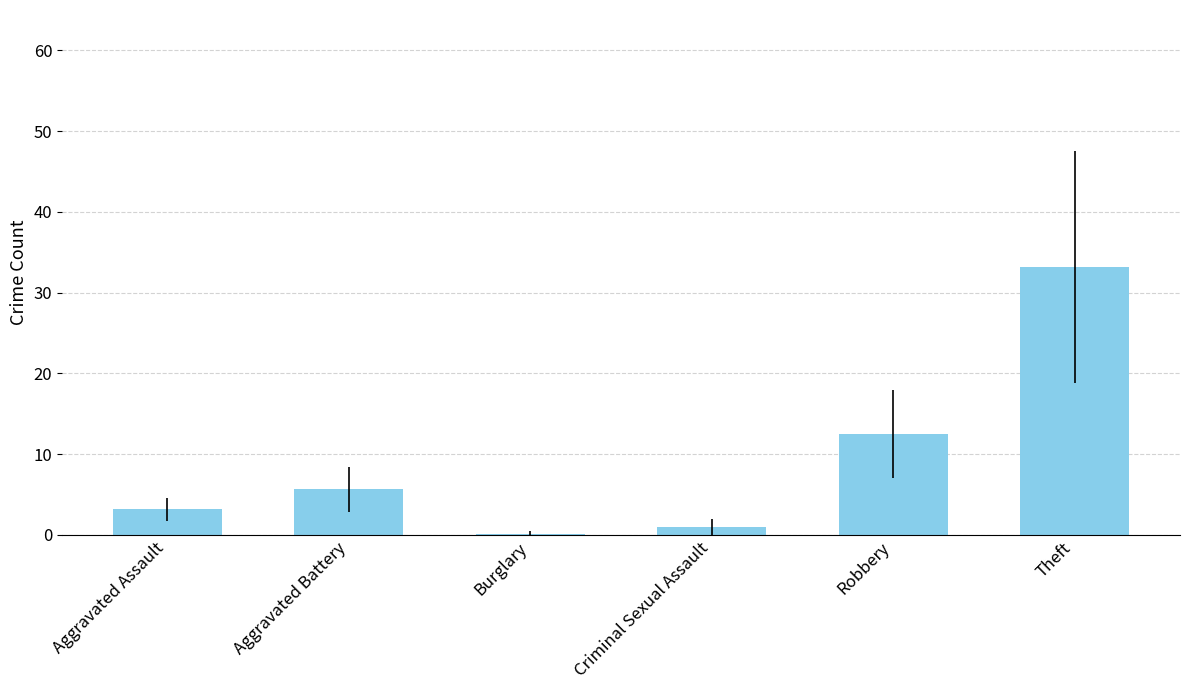

What is the sum of all values?

55.7